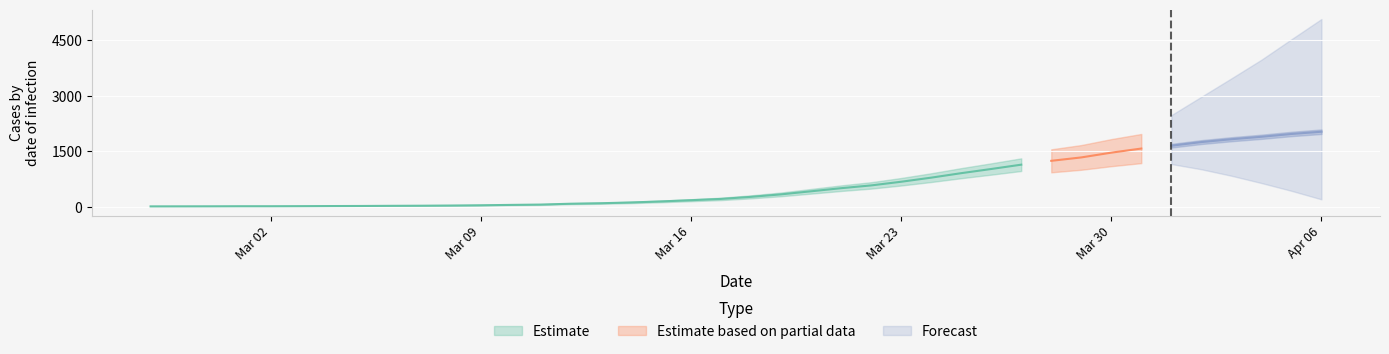

What is the difference between the values at 2020-03-08 and 2020-03-14?

83